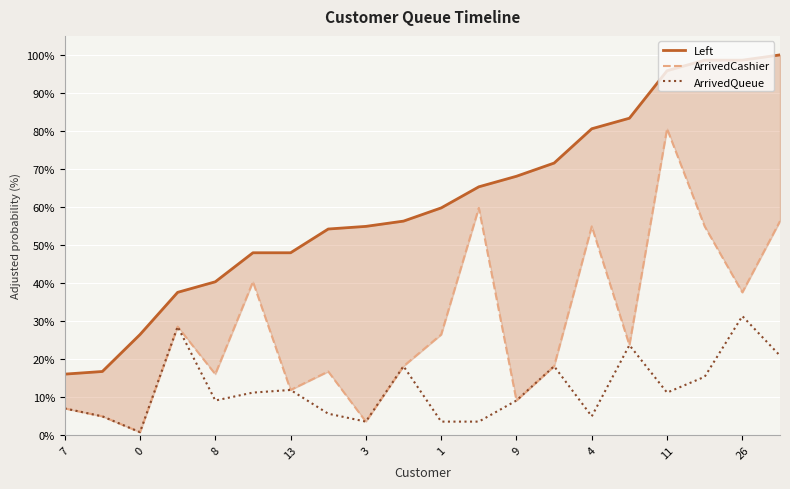

True or false: Left and ArrivedQueue cross at least once.

False